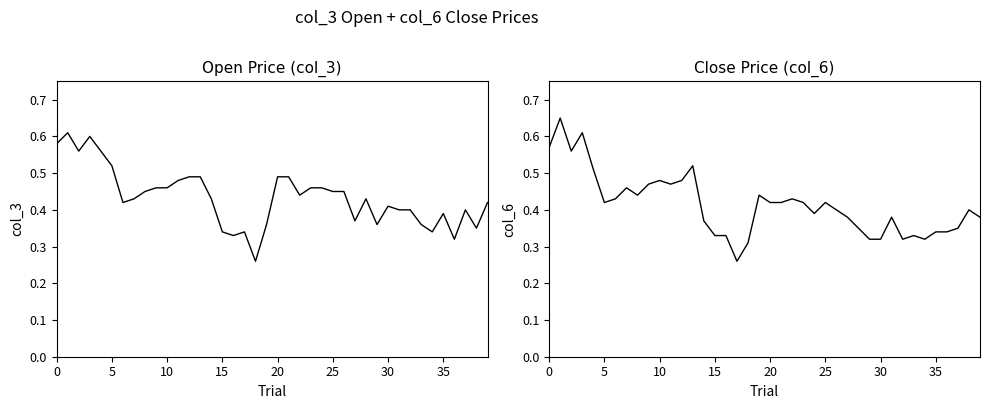

What are all the series names shown in the legend?

col_3, col_6